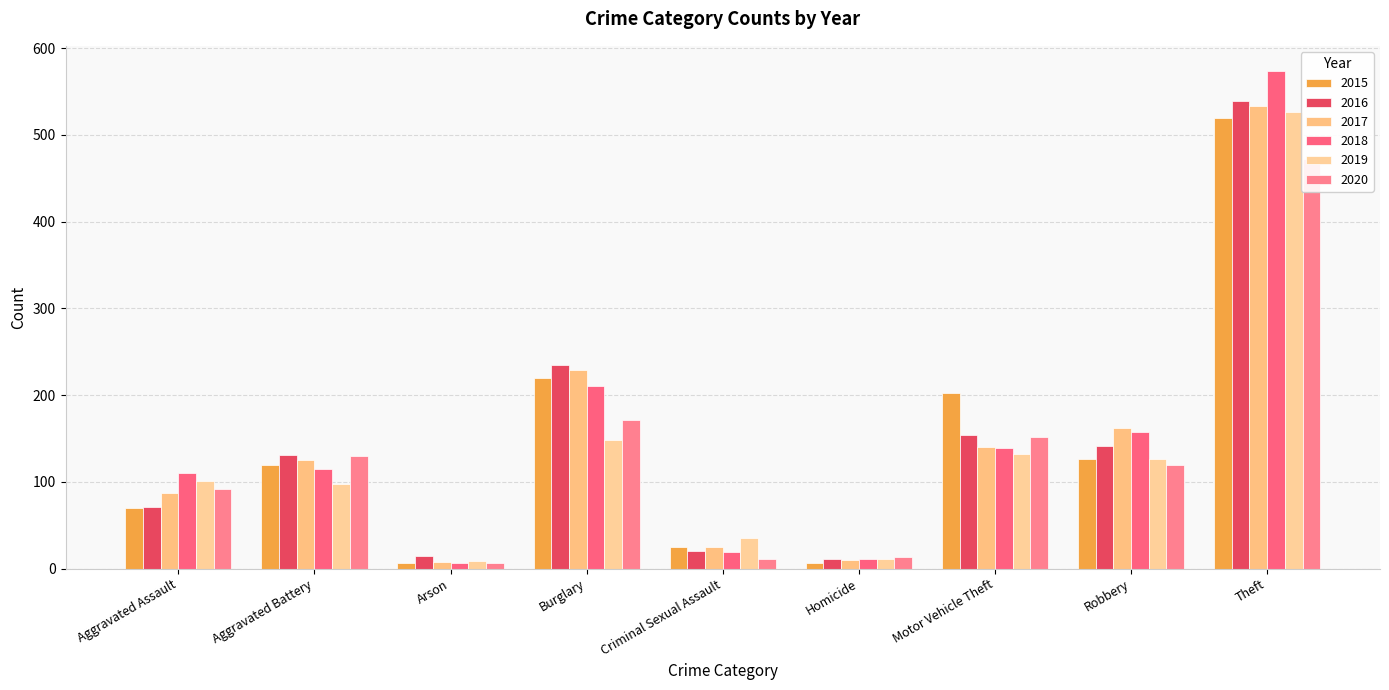

Which category has the lowest value in the 2016 series?

Homicide